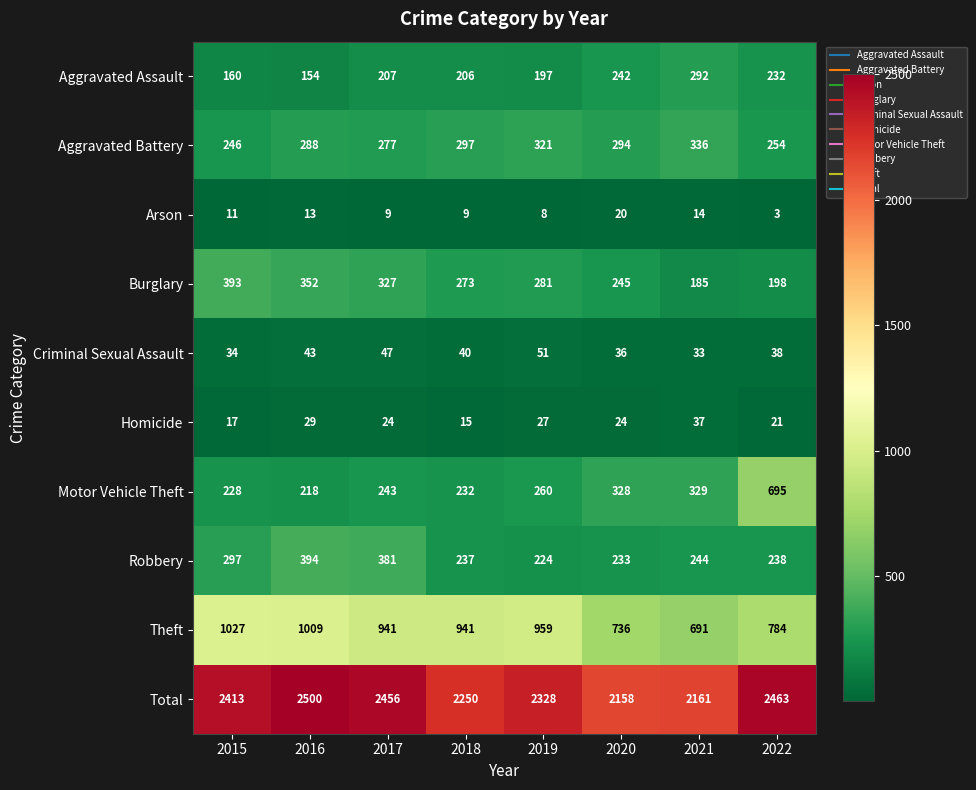

The Theft series shows 784 at 2022. True or false?

True